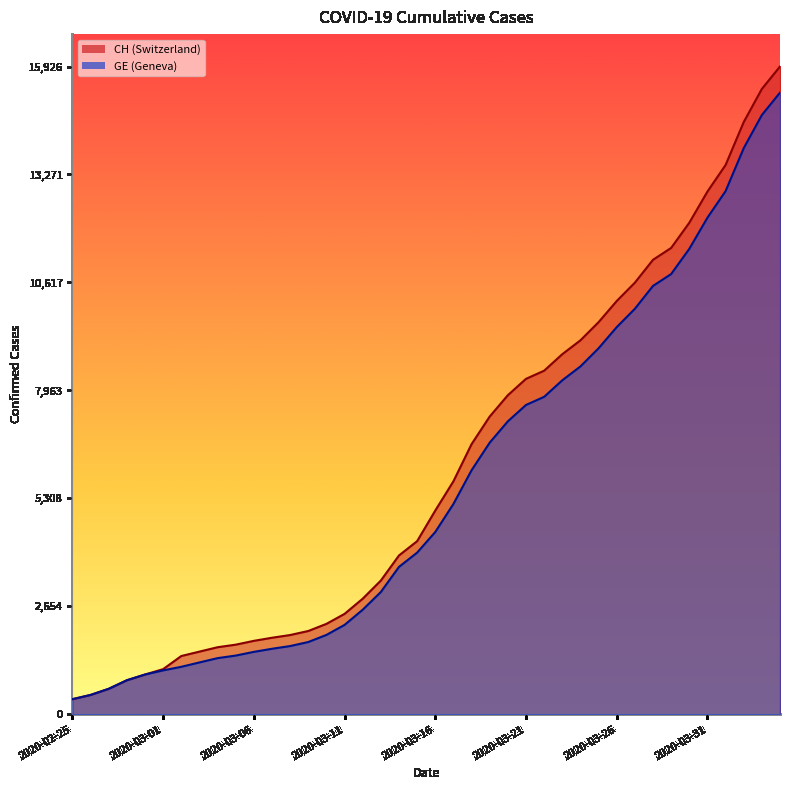

What is the maximum value shown in the chart?

15926